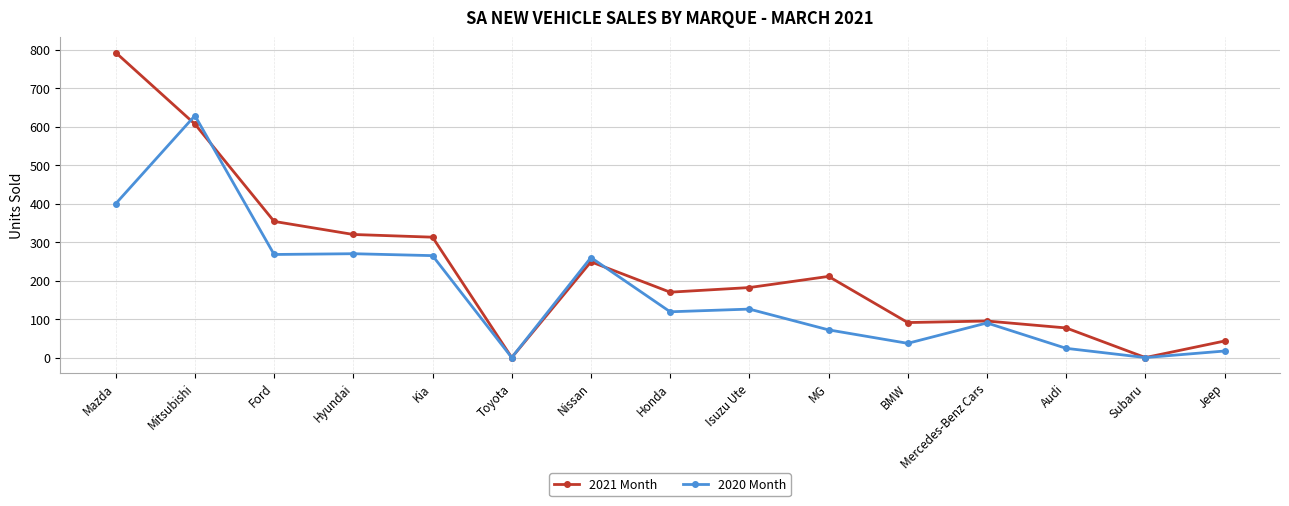

Which series has the largest range (max minus min)?

2021 Month